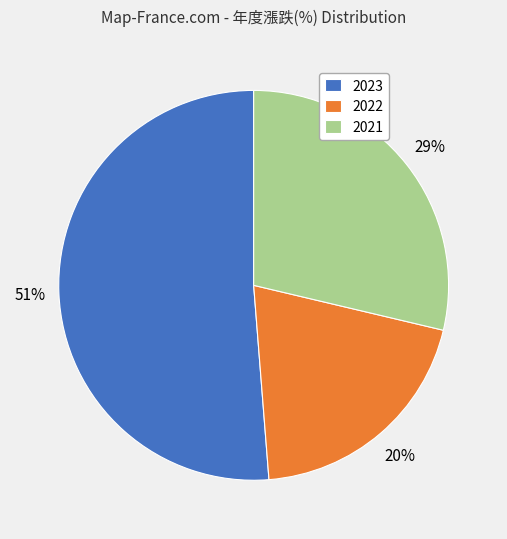

Is there any slice that represents more than half of the pie?

Yes